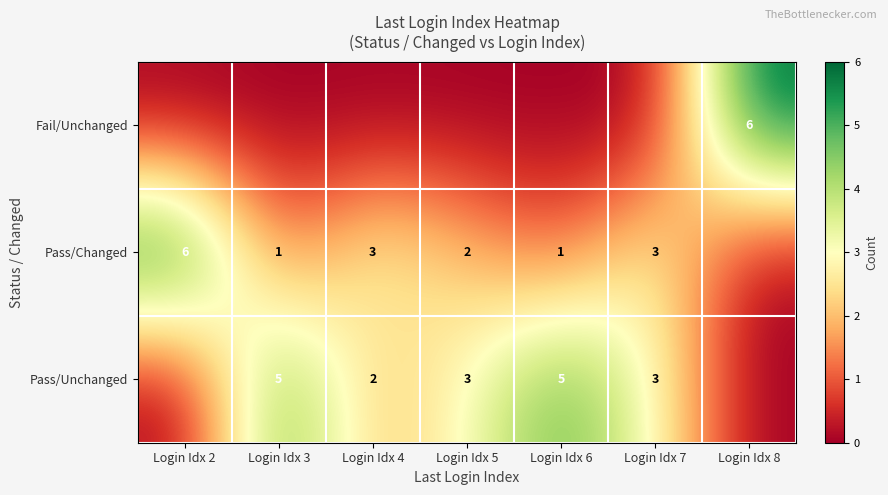

What is the sum of the row_2 values at Login Idx 3 and Login Idx 7?

8